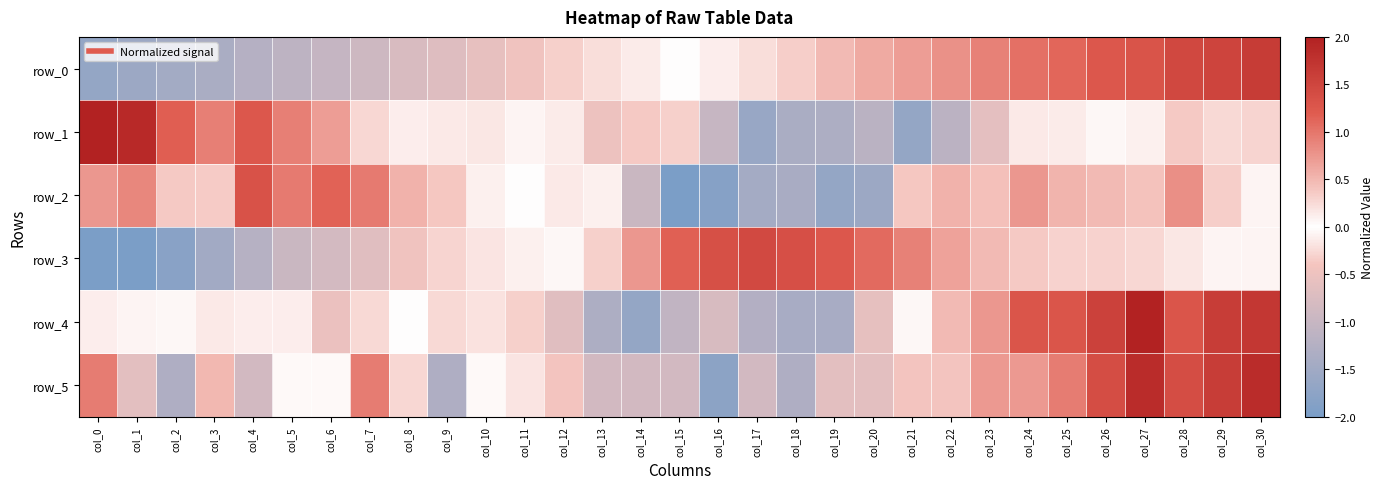

Is it true that row_1 equals 0.1 at col_8?

True